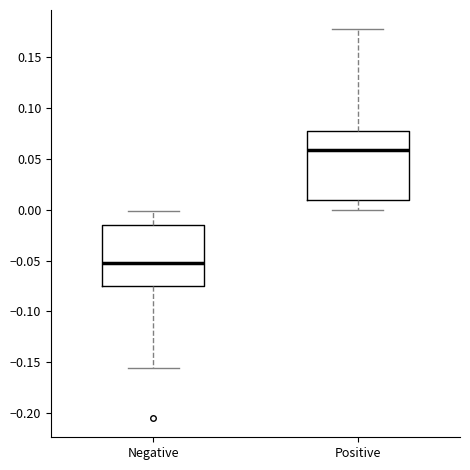

Reading left to right, transcribe this box plot: for each box, give where its median line is, the range the box spans, and where its two whiskers end, as read against the y-axis. The values are not printed on the chart, so give them approximately, as read against the axis.

Negative: median -0.050, box -0.075 to -0.015, whiskers -0.155 to 0.000
Positive: median 0.060, box 0.010 to 0.075, whiskers 0.000 to 0.175